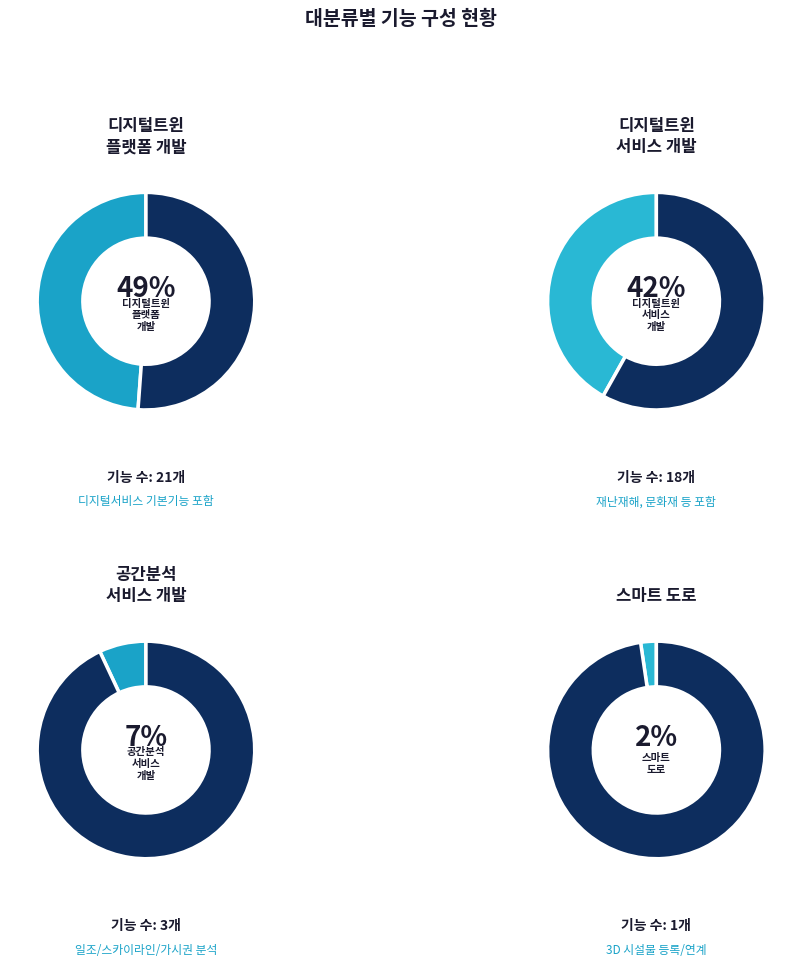

Which category has the smallest portion of the pie?

스마트 도로